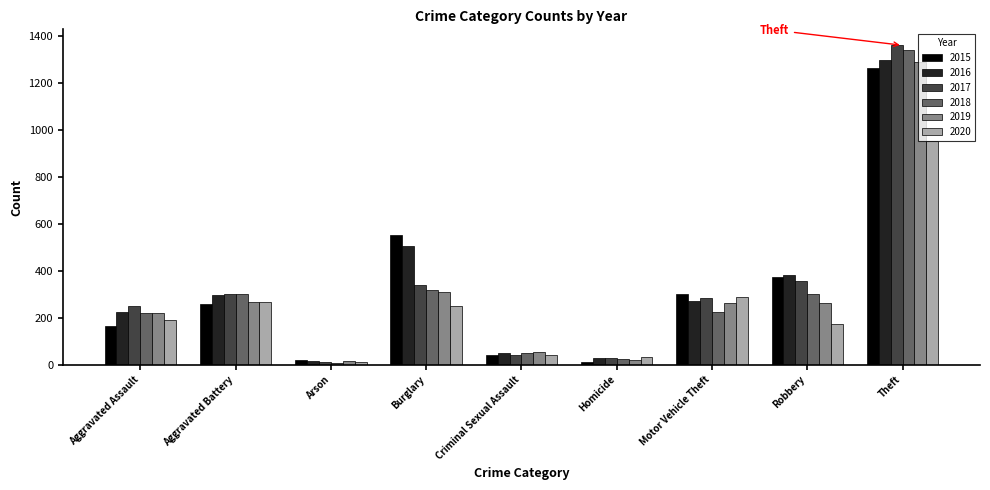

Between Burglary and Homicide, which series saw the biggest shift?

2015